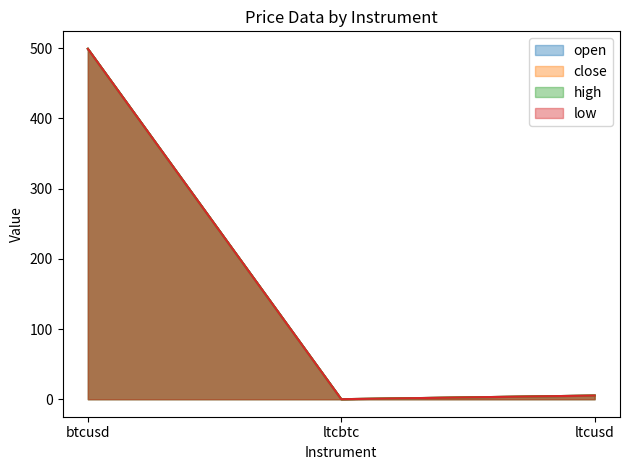

At which category is the sum across all series the highest?

btcusd